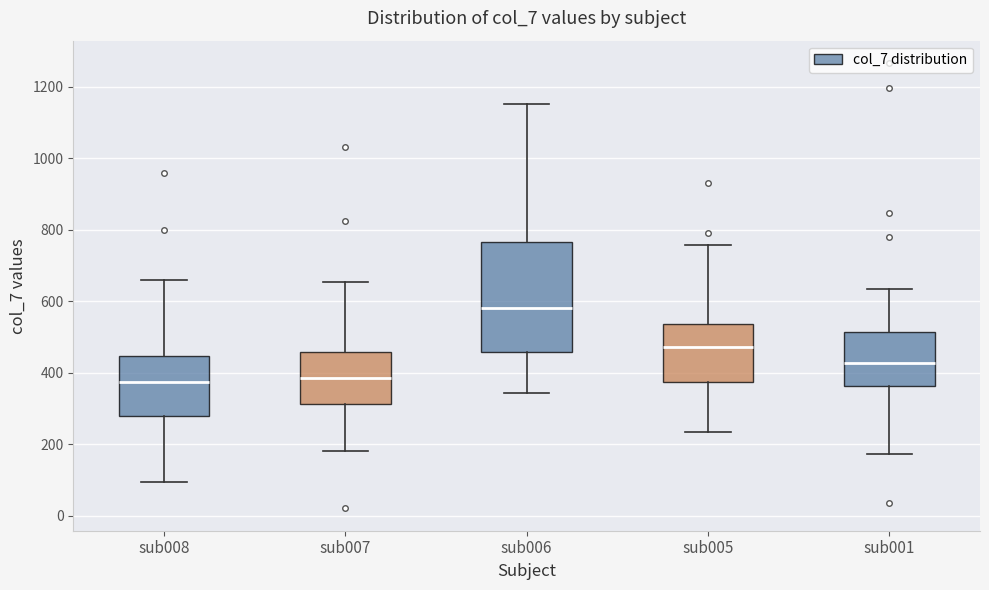

Reading left to right, read every box against the y-axis: the position of its median line, the range the box covers, and the ends of its whiskers. The values are not printed on the chart, so give them approximately, as read against the axis.

sub008: median 380, box 280 to 440, whiskers 100 to 660
sub007: median 380, box 320 to 460, whiskers 180 to 660
sub006: median 580, box 460 to 760, whiskers 340 to 1160
sub005: median 480, box 380 to 540, whiskers 240 to 760
sub001: median 420, box 360 to 520, whiskers 180 to 640